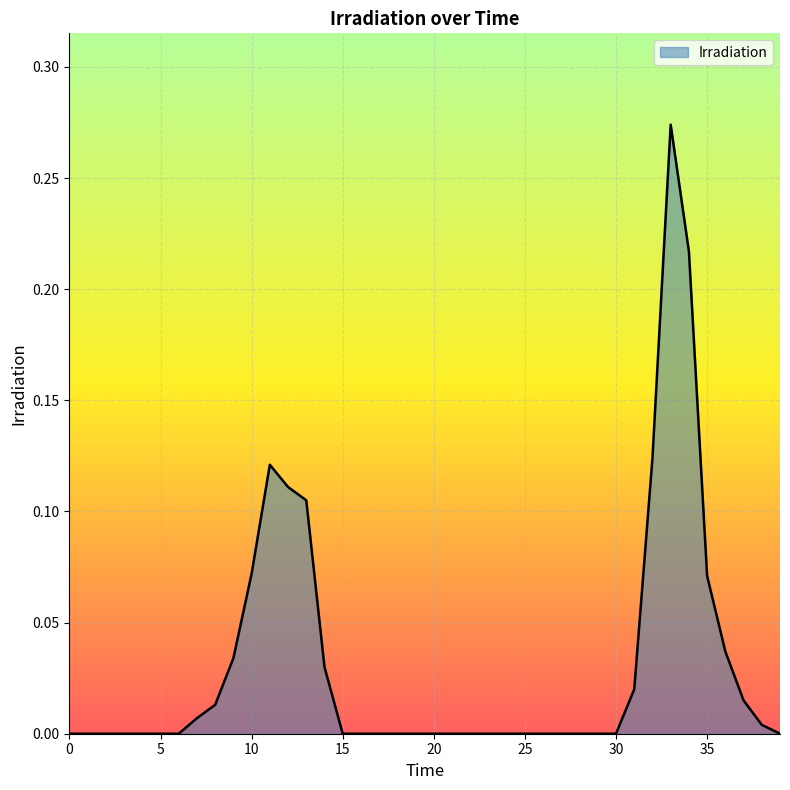

How many lines are shown in the chart?

1